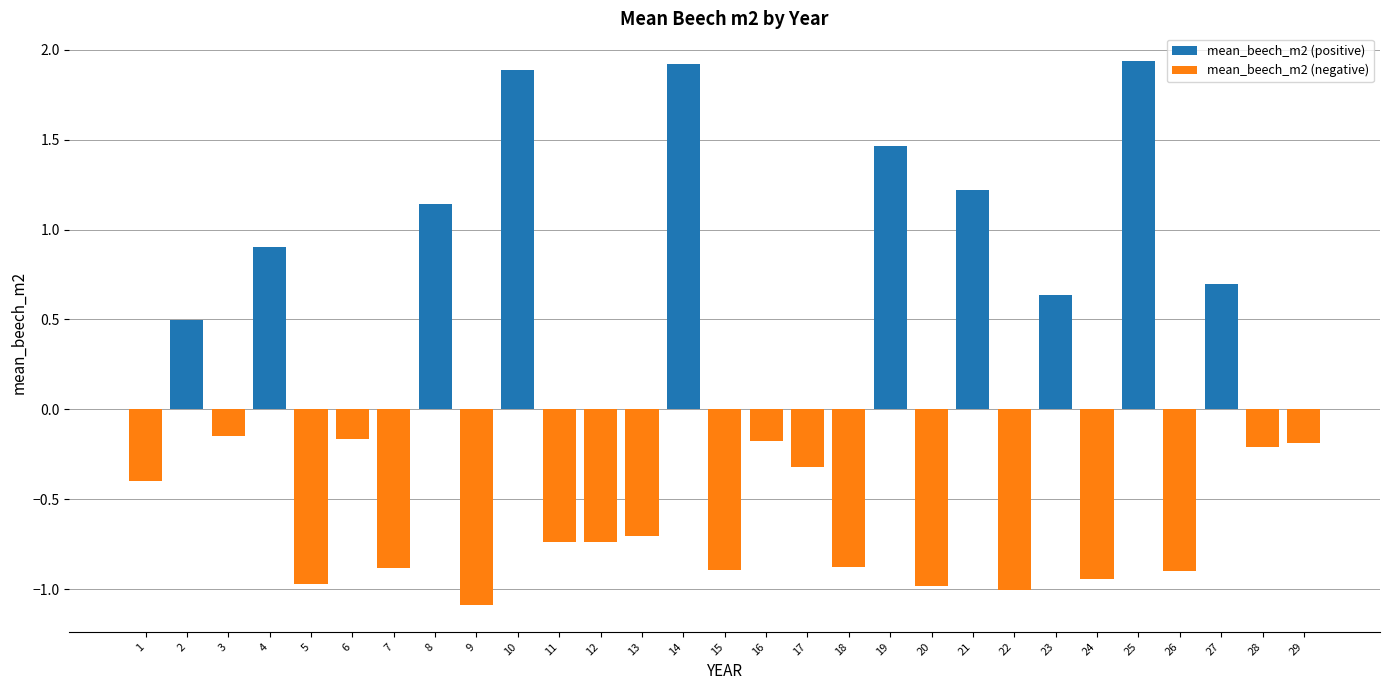

What is the greatest value displayed?

1.9